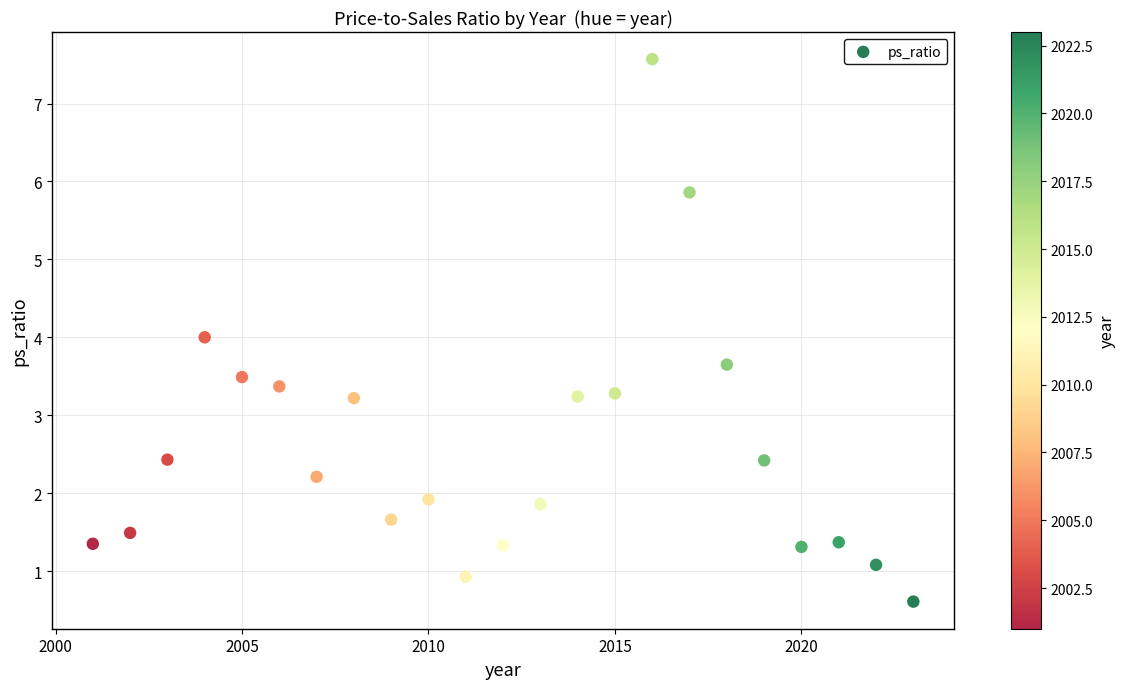

What is the range of X values (max minus min)?

22.0